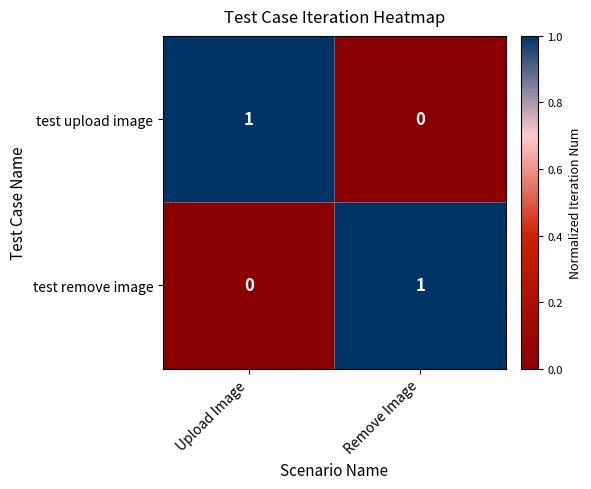

At which label is test remove image closest to 0?

Upload Image